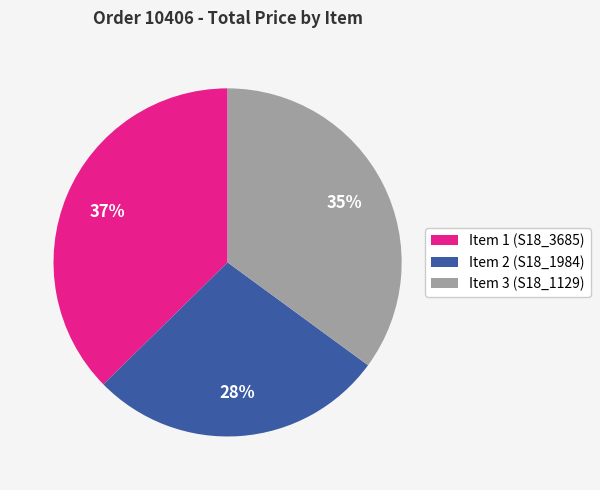

Rank the categories by value from highest to lowest.

Item 1 (S18_3685), Item 3 (S18_1129), Item 2 (S18_1984)